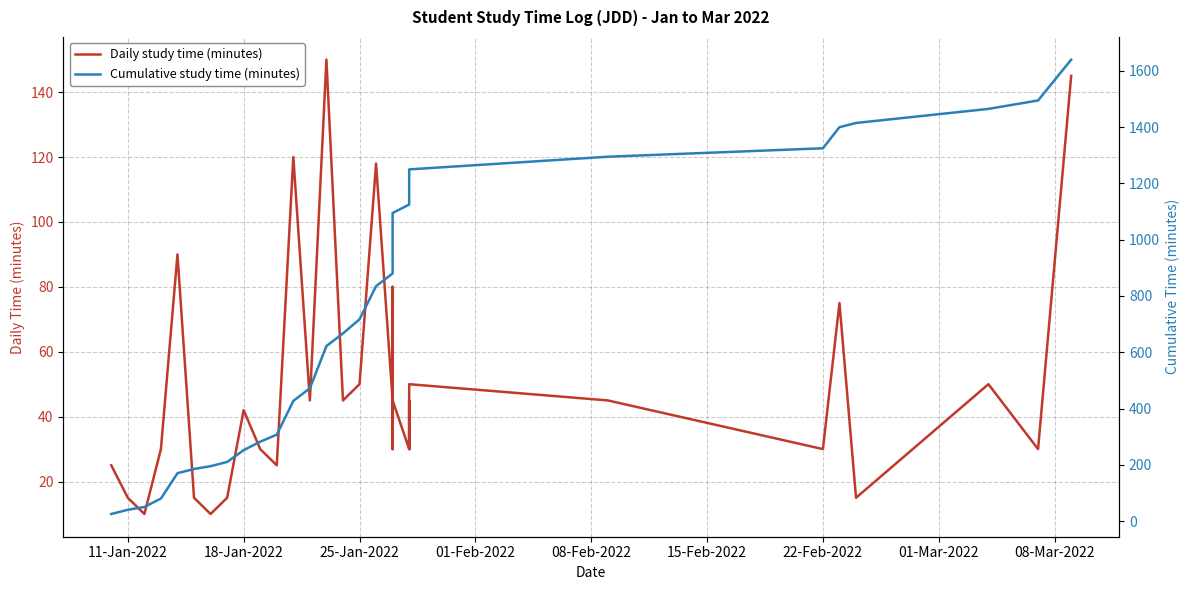

What is the smallest value displayed?

10